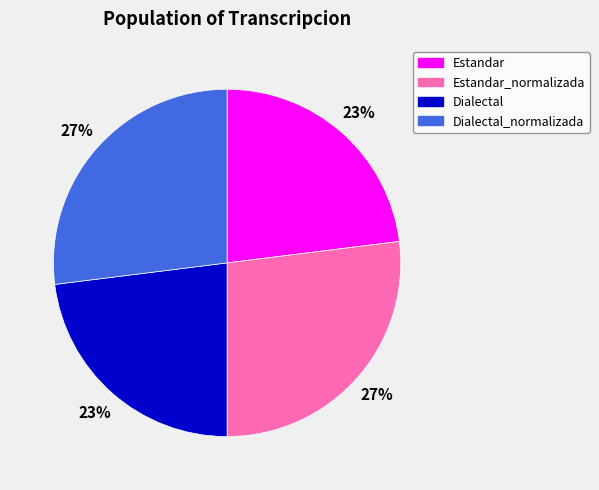

Is there a majority slice in this chart?

No